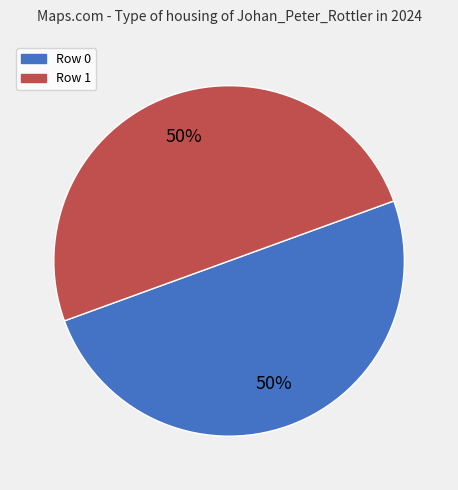

How many segments does this pie chart have?

2